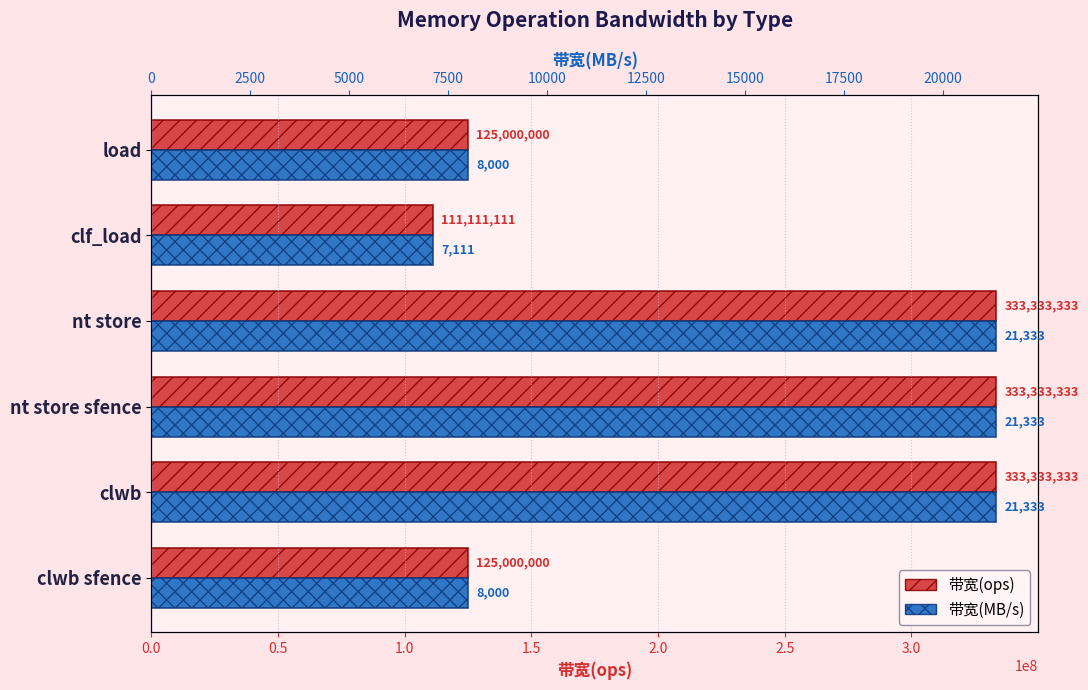

Between nt store sfence and clf_load, which is larger?

nt store sfence